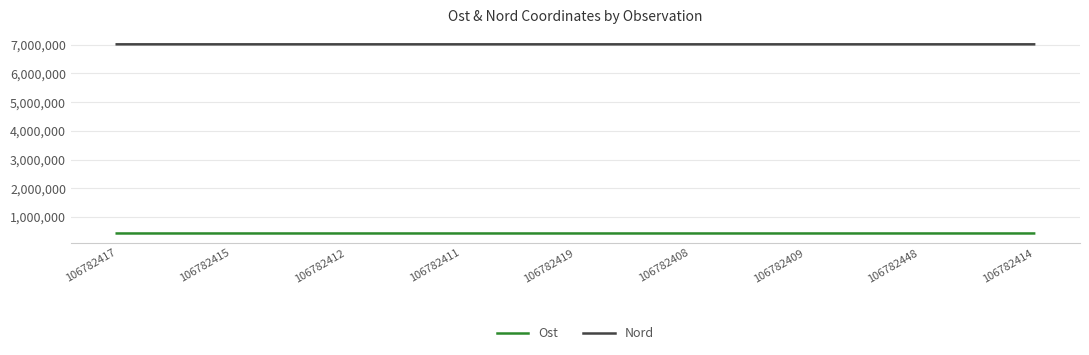

What is the highest value of the Ost series?

429494.8